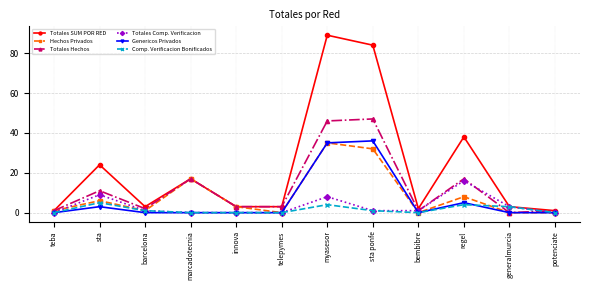

How many lines are shown in the chart?

6